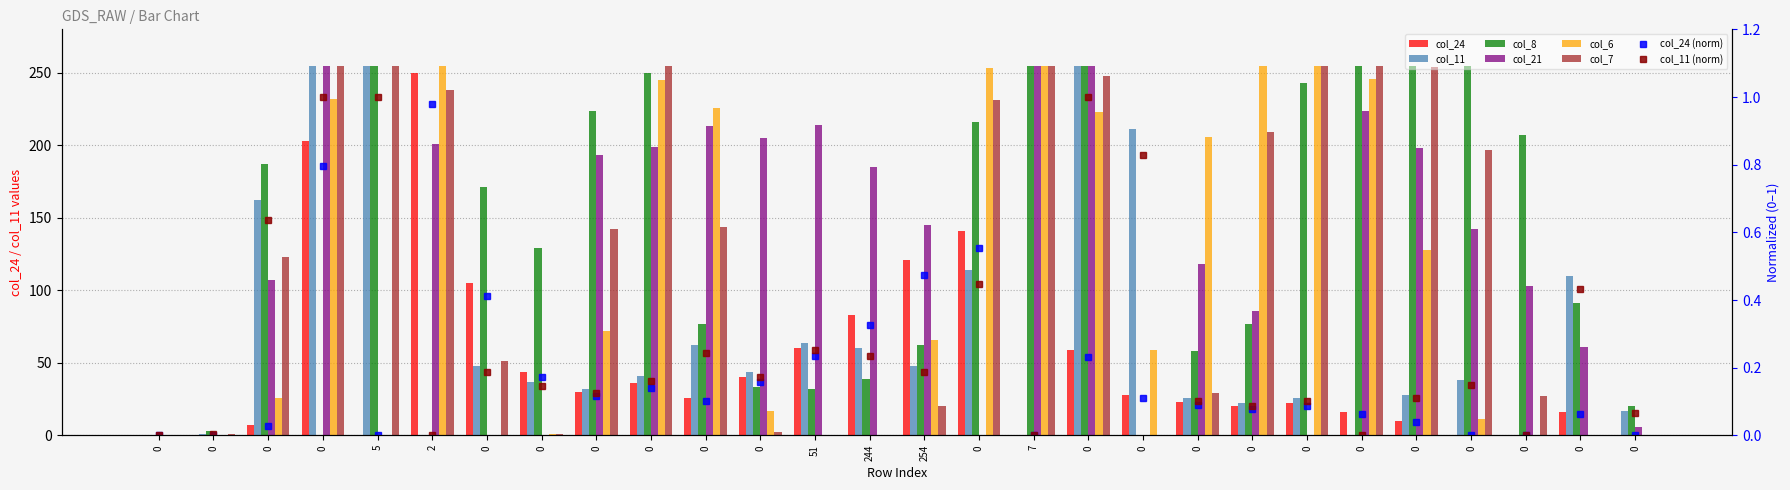

Reading right to left, extract all data points from this chart.

col_24: 0=0	0=16	0=0	0=0	0=10	0=16	0=22	0=20	0=23	0=28	0=59	7=0	0=141	254=121	244=83	51=60	0=40	0=26	0=36	0=30	0=44	0=105	2=250	5=0	0=203	0=7	0=0	0=0
col_11: 0=17	0=110	0=0	0=38	0=28	0=0	0=26	0=22	0=26	0=211	0=255	7=0	0=114	254=48	244=60	51=64	0=44	0=62	0=41	0=32	0=37	0=48	2=0	5=255	0=255	0=162	0=1	0=0
col_8: 0=20	0=91	0=207	0=255	0=255	0=255	0=243	0=77	0=58	0=0	0=255	7=255	0=216	254=62	244=39	51=32	0=33	0=77	0=250	0=224	0=129	0=171	2=0	5=255	0=0	0=187	0=3	0=0
col_21: 0=6	0=61	0=103	0=142	0=198	0=224	0=0	0=86	0=118	0=0	0=255	7=255	0=0	254=145	244=185	51=214	0=205	0=213	0=199	0=193	0=0	0=0	2=201	5=0	0=255	0=107	0=0	0=0
col_6: 0=0	0=0	0=0	0=11	0=128	0=246	0=255	0=255	0=206	0=59	0=223	7=255	0=253	254=66	244=0	51=0	0=17	0=226	0=245	0=72	0=1	0=0	2=255	5=0	0=232	0=26	0=0	0=0
col_7: 0=0	0=0	0=27	0=197	0=254	0=255	0=255	0=209	0=29	0=0	0=248	7=255	0=231	254=20	244=0	51=0	0=2	0=144	0=255	0=142	0=1	0=51	2=238	5=255	0=255	0=123	0=1	0=0